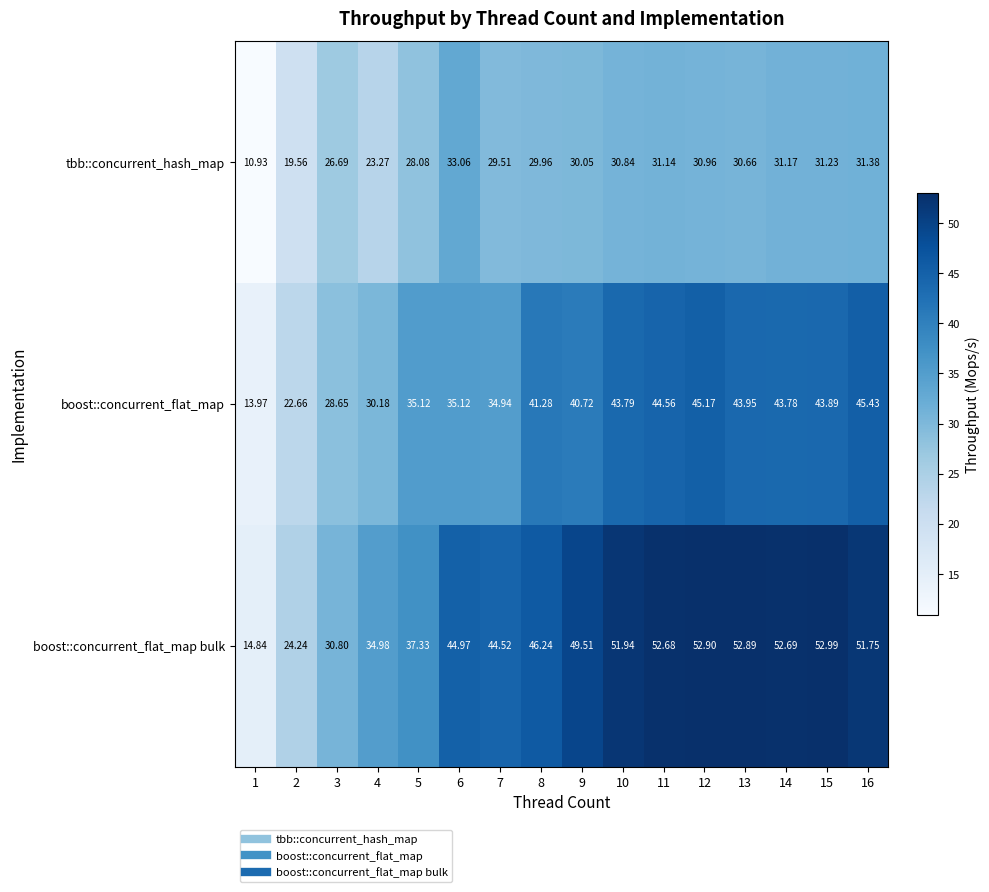

Is the value of tbb::concurrent_hash_map at 15 greater than the value of boost::concurrent_flat_map bulk at 10?

No